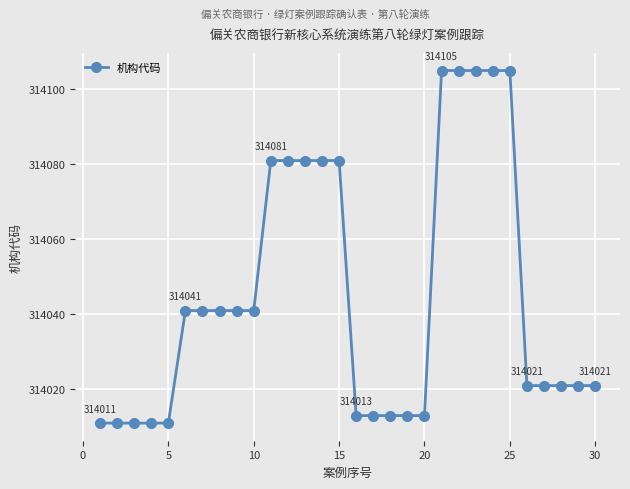

What is the value of the 22nd point from the left?

314105